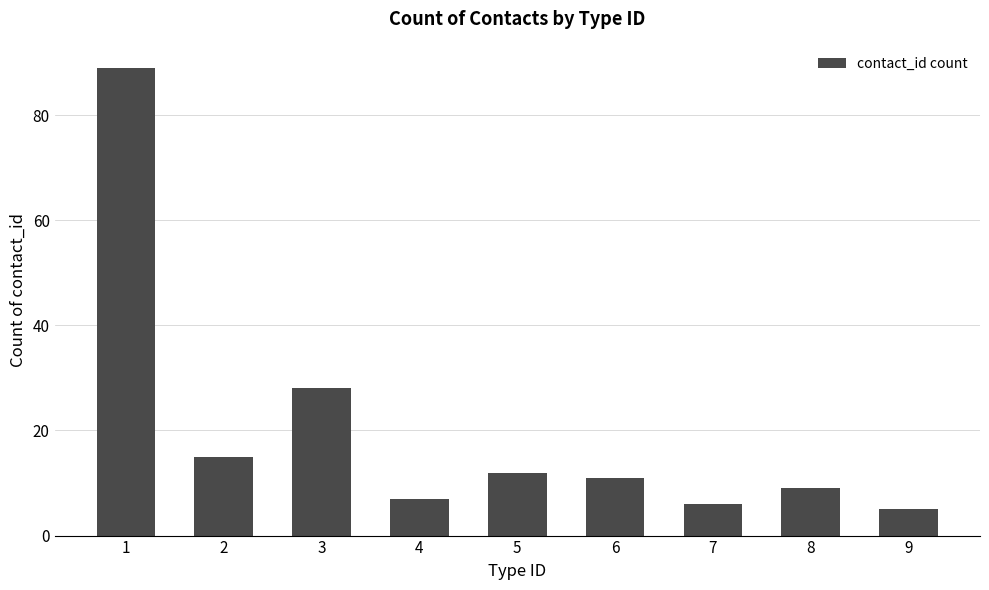

List the labels in order of value, largest first.

1, 3, 2, 5, 6, 8, 4, 7, 9